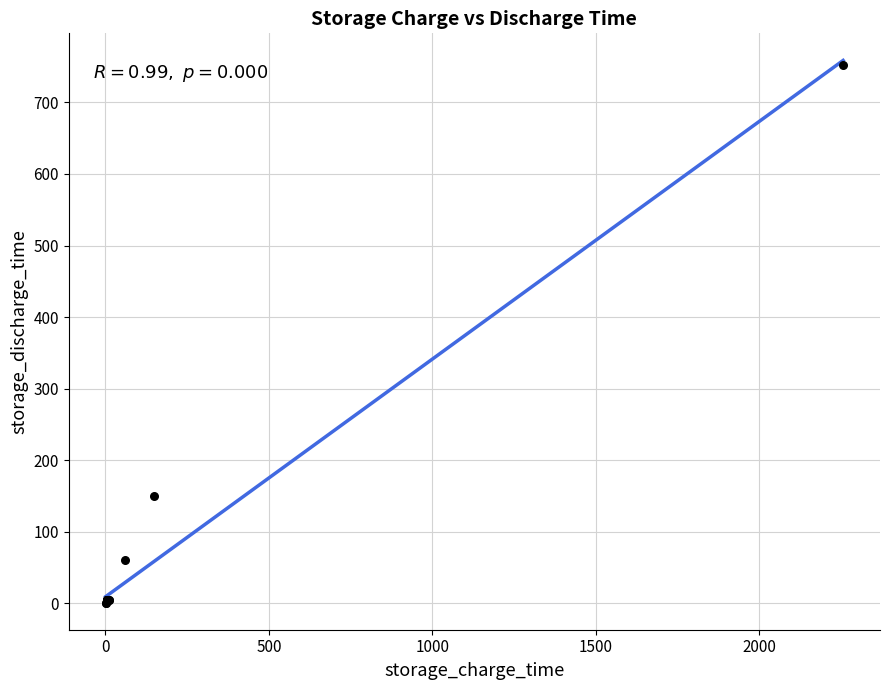

What Y value in the scatter plot is closest to 376?

150.0